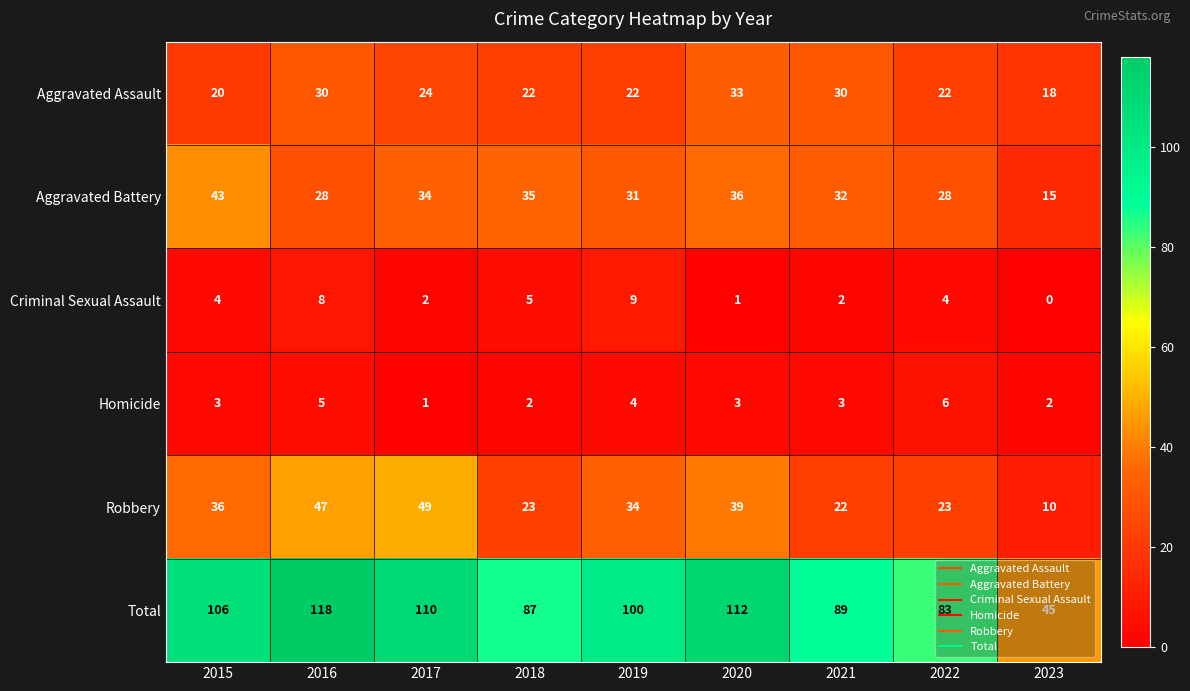

What is the average value of the Aggravated Assault series?

25